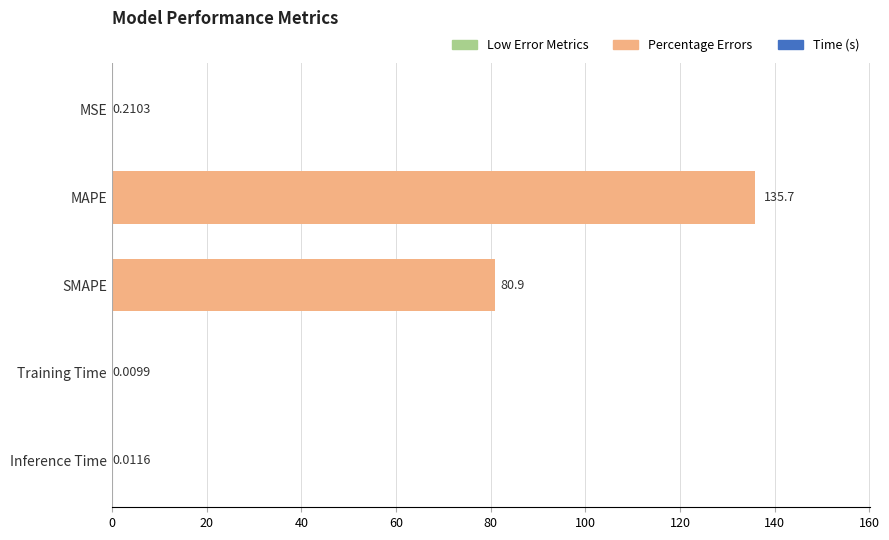

Which label corresponds to the largest value in the chart?

MAPE